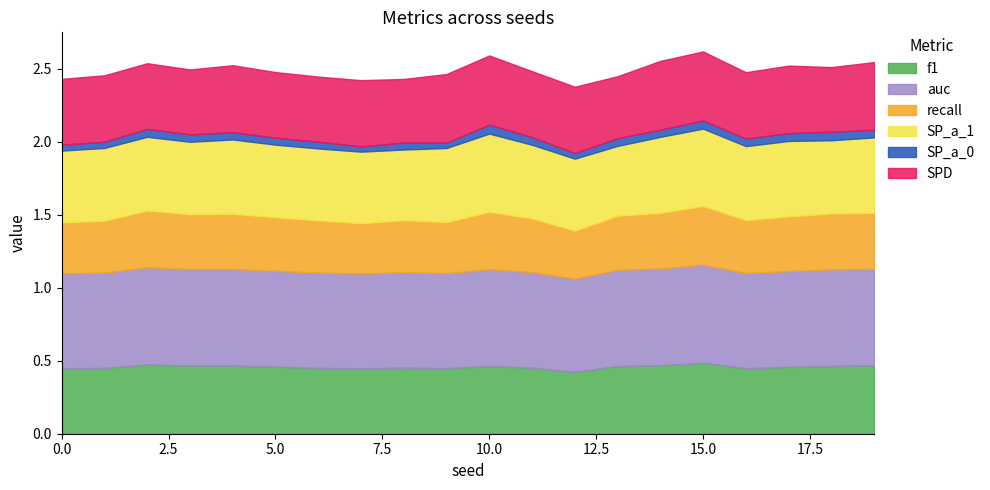

What is the value of the auc point at the 9th from the left?

0.7